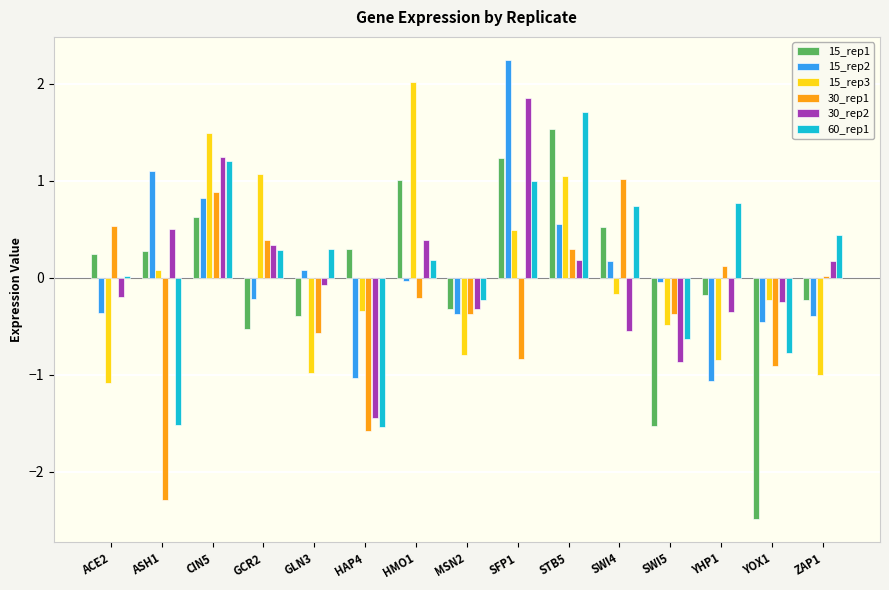

Where is 15_rep3 nearest to the value 0?

ASH1